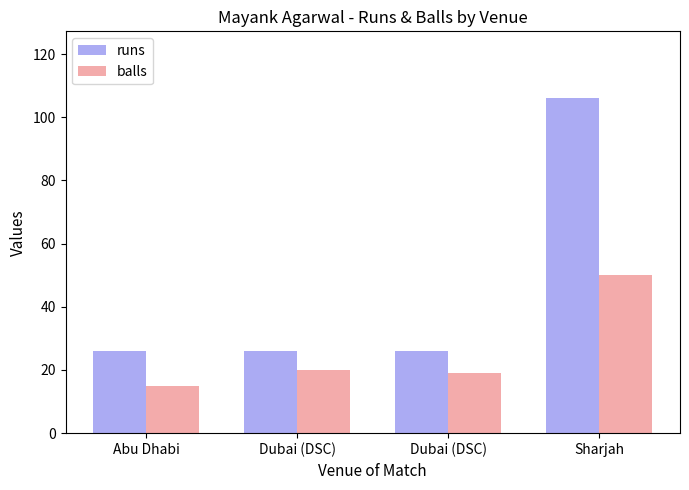

Where does the balls series first go above 20?

Sharjah